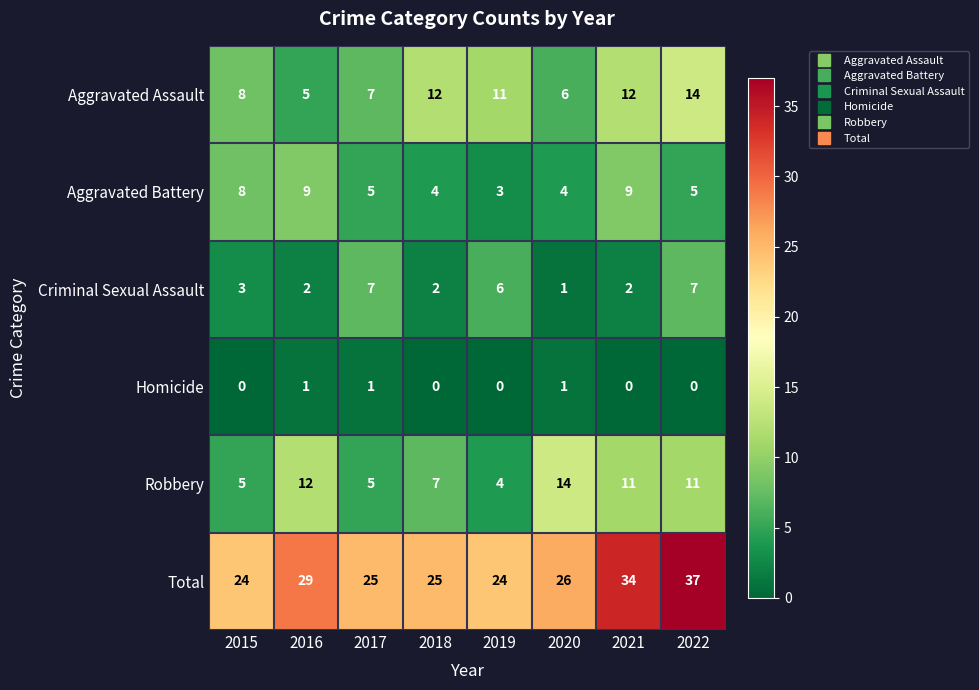

At which category is the sum across all series the highest?

2022